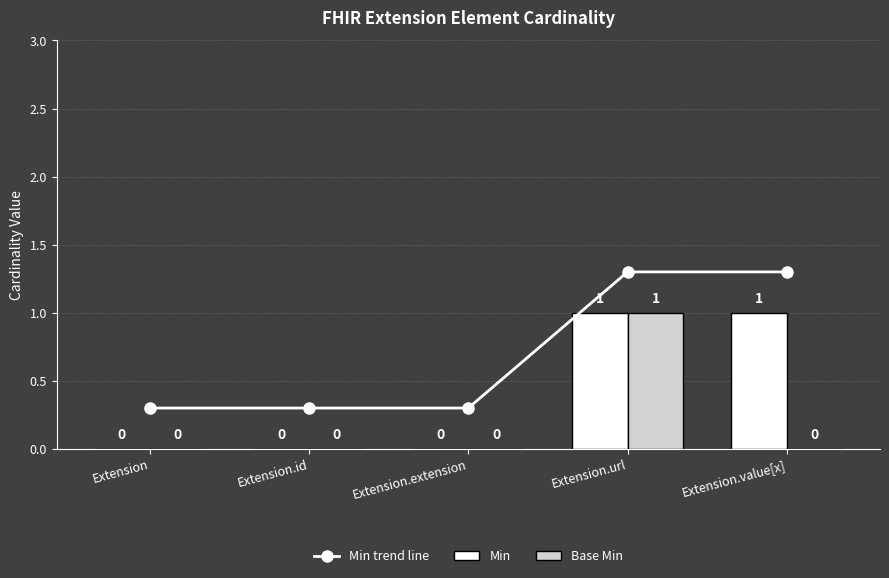

What is the difference between the maximum and minimum values in the Base Min series?

1.0